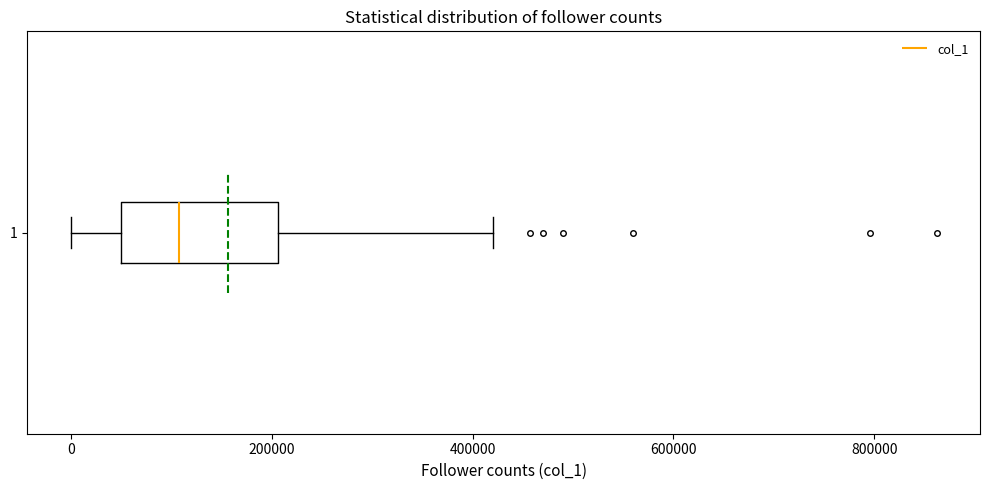

Where does the right whisker of the box at y = 1 end on the x-axis? The values are not printed on the chart, so give them approximately, as read against the axis.

420000